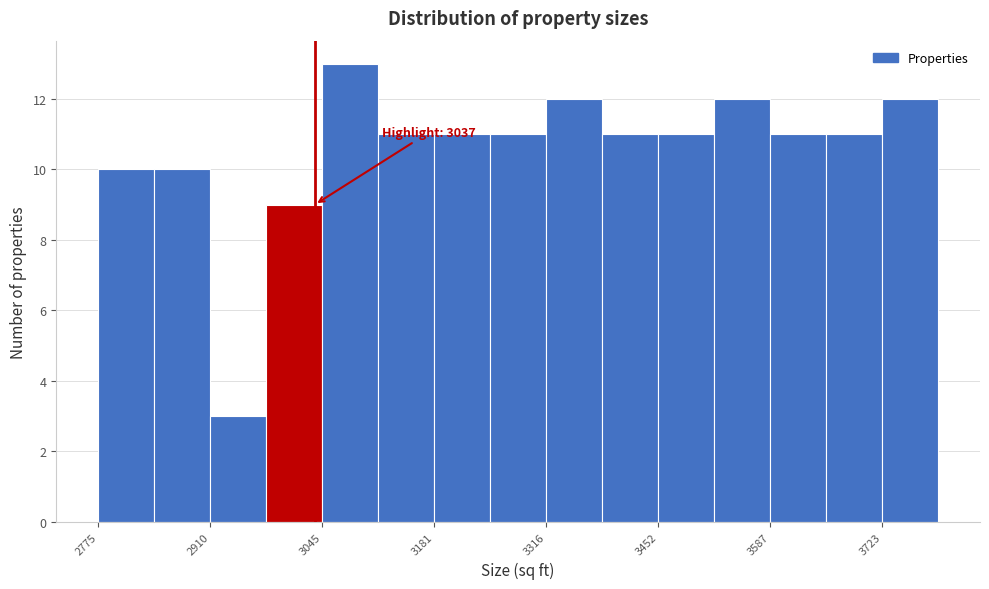

Read against the x-axis, roughly where is the centre of the tallest bar?

3080